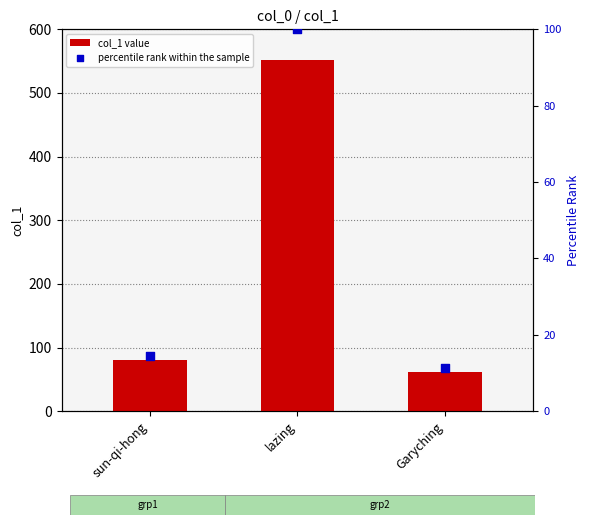

Is the value of col_1 value at Garyching greater than the value of percentile rank within the sample at lazing?

No